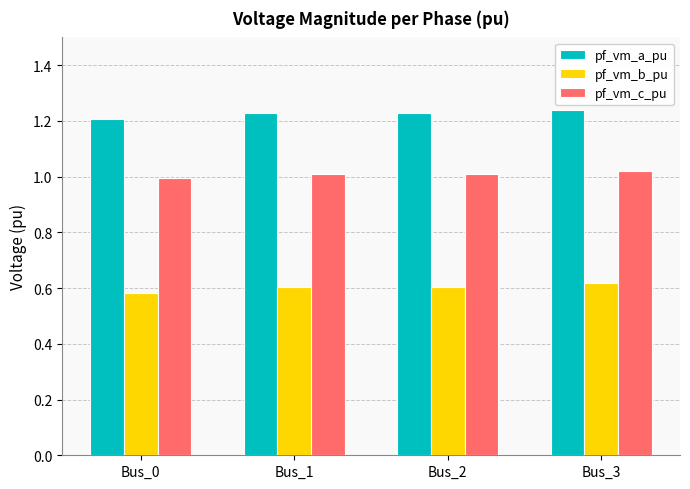

Rank the series at Bus_3 from highest to lowest value.

pf_vm_a_pu, pf_vm_c_pu, pf_vm_b_pu